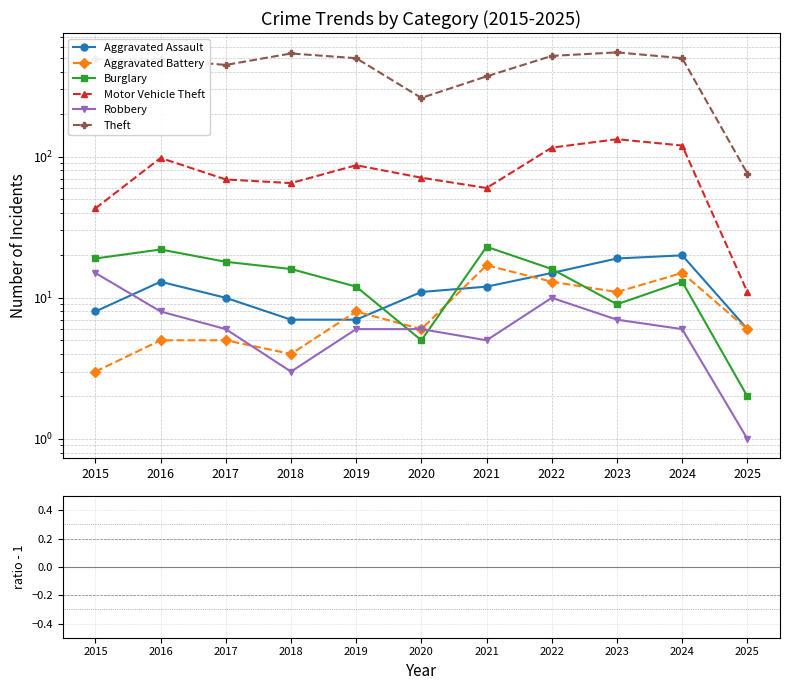

How many lines are shown in the chart?

6